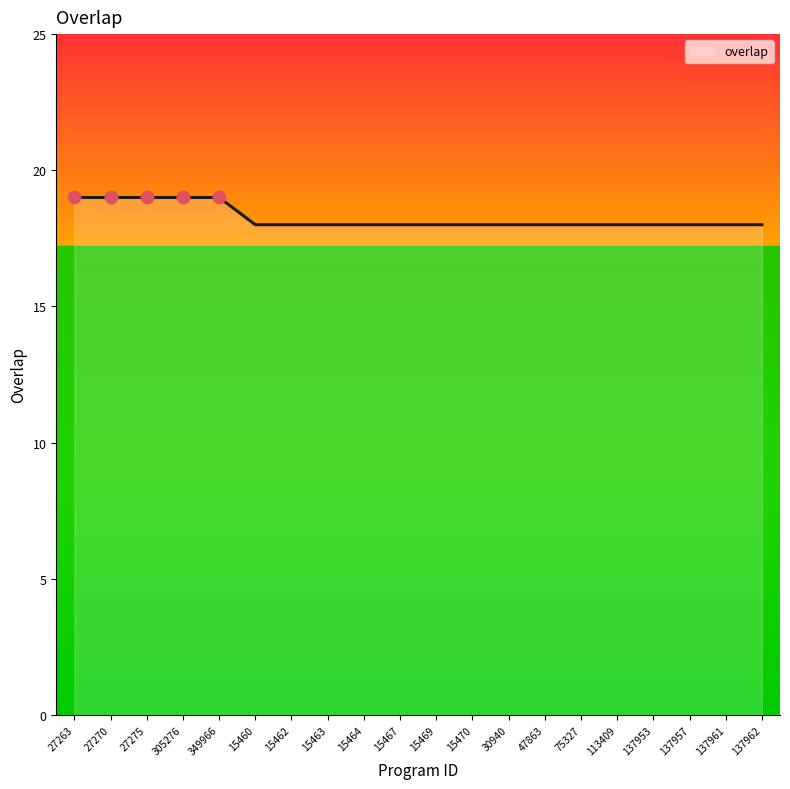

Between 47863 and 27263, which is larger?

27263